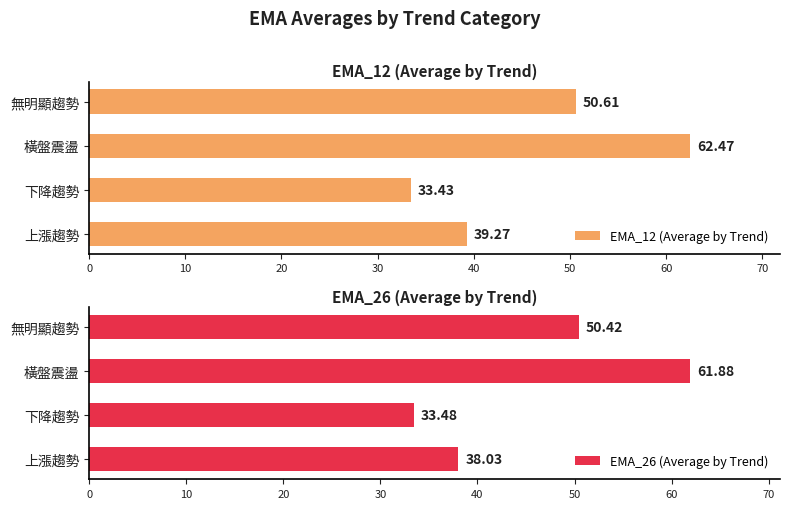

The value of EMA_12 (Average by Trend) at 上漲趨勢 is 56.7. True or false?

False